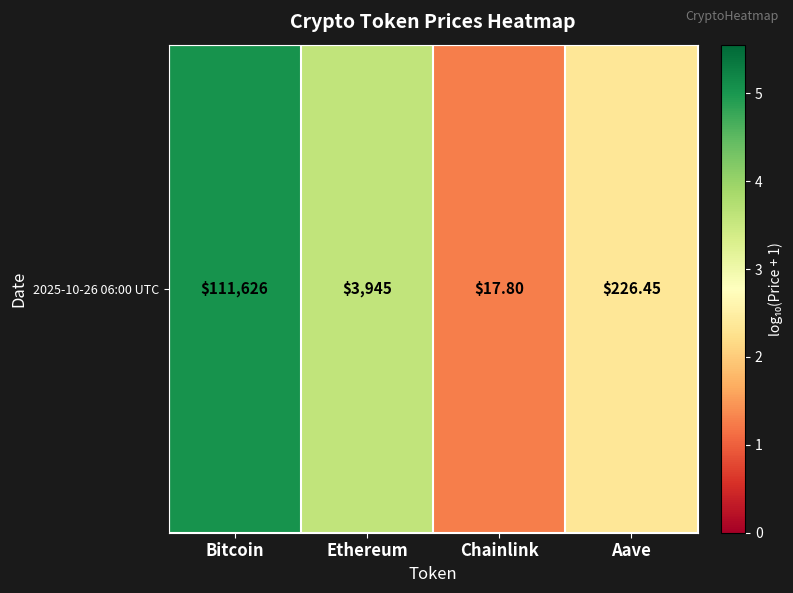

List the labels in order of value, smallest first.

Chainlink, Aave, Ethereum, Bitcoin